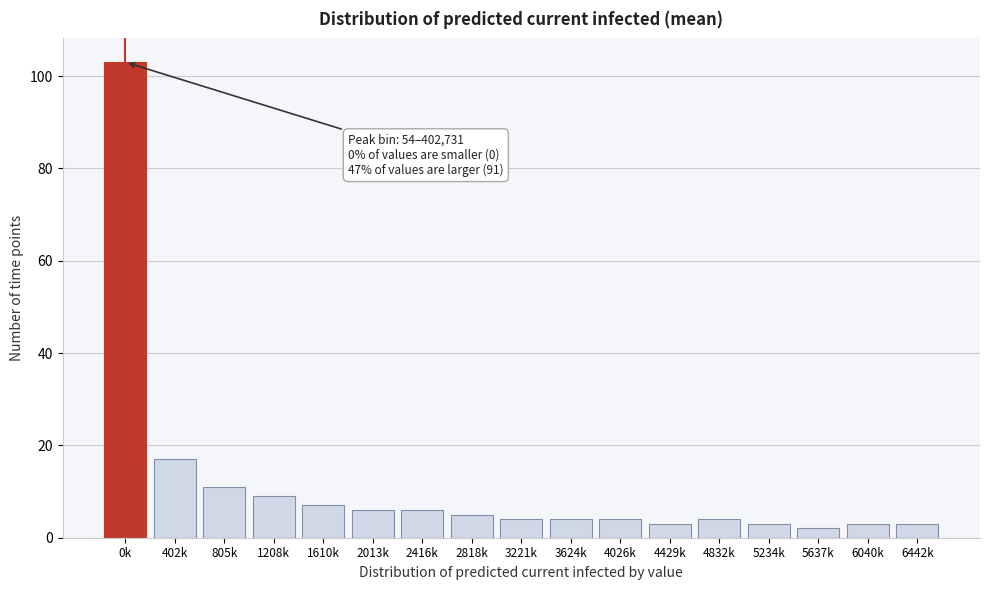

Reading right to left, extract all data points from this chart.

6442k=3	6040k=3	5637k=2	5234k=3	4832k=4	4429k=3	4026k=4	3624k=4	3221k=4	2818k=5	2416k=6	2013k=6	1610k=7	1208k=9	805k=11	402k=17	0k=103